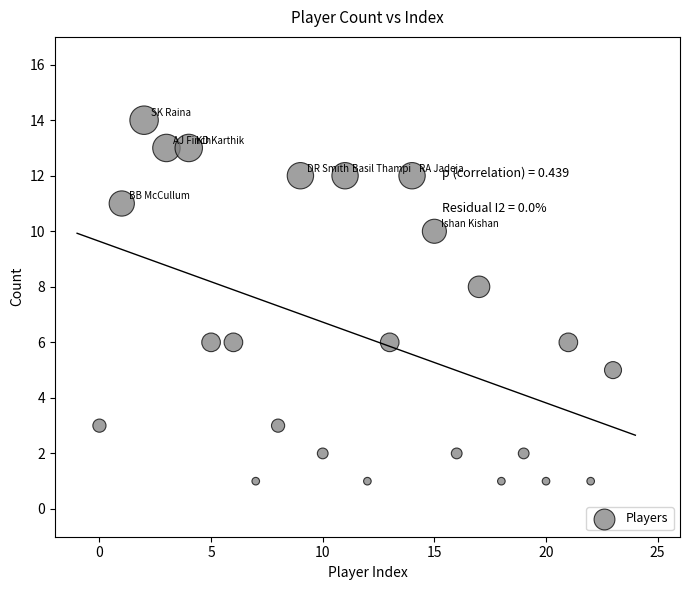

What is the range of Y values (max minus min)?

13